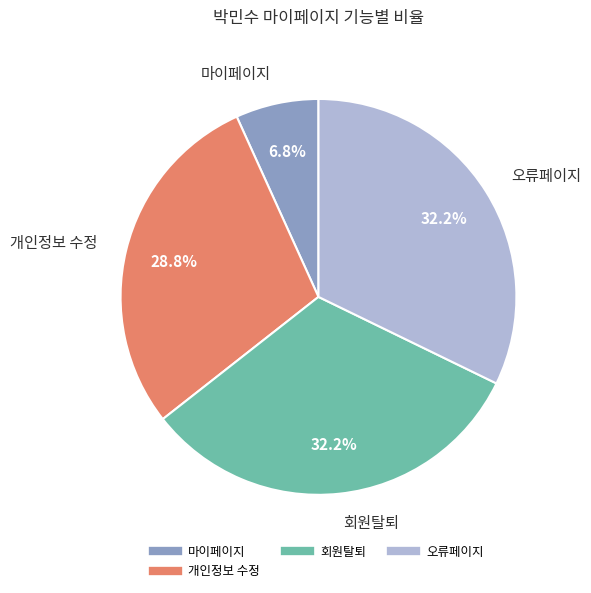

Does any single category account for the majority?

No